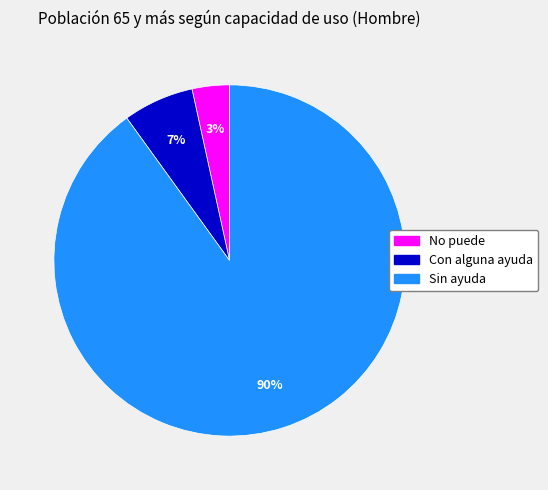

What is the smallest slice in the pie chart?

No puede